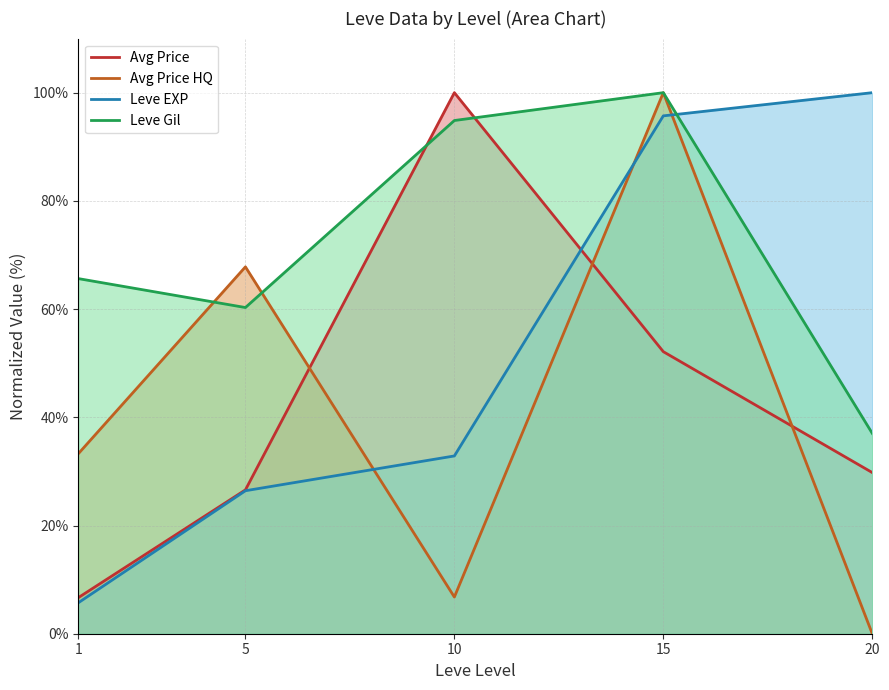

Which has a higher value, 5 or 20?

20